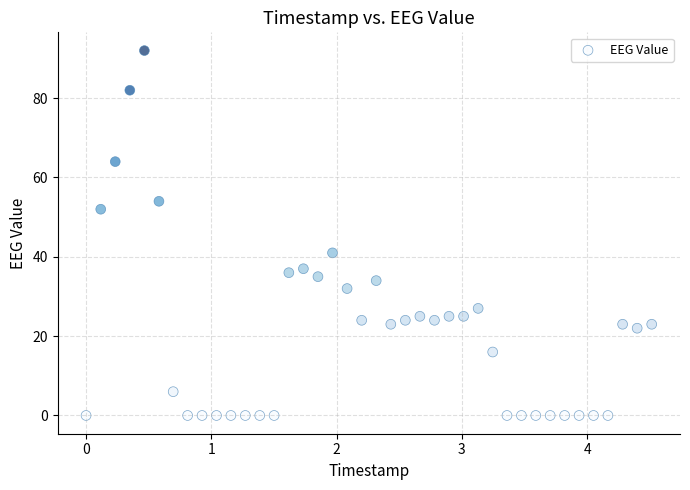

What is the range of Y values (max minus min)?

92